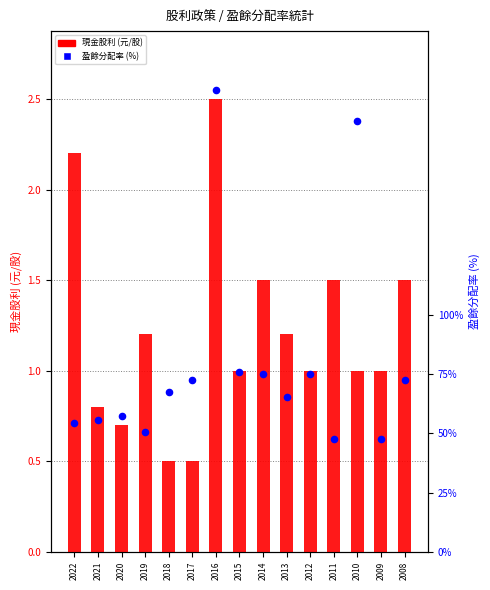

At which category is the sum across all series the highest?

2016